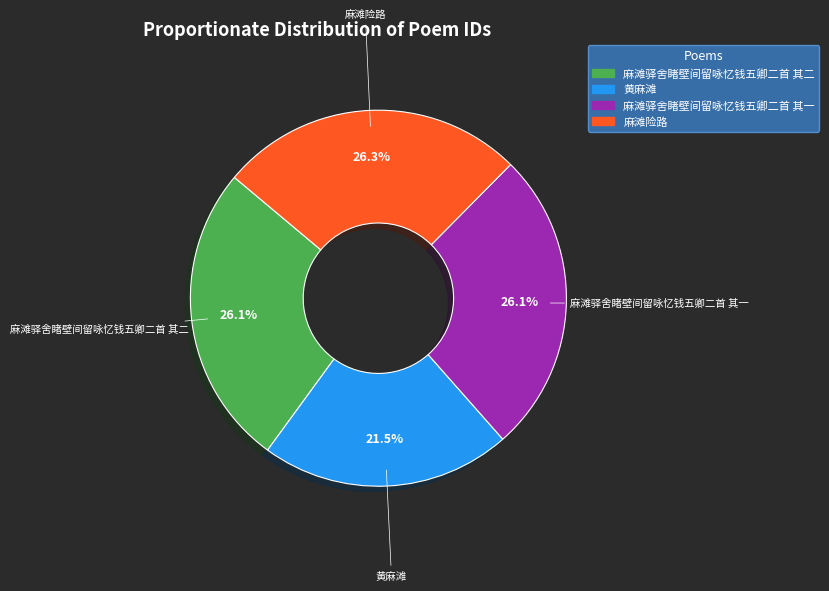

What is the ratio of the value at 麻滩驿舍睹壁间留咏忆钱五卿二首 其一 to the value at 黄麻滩?

1.2